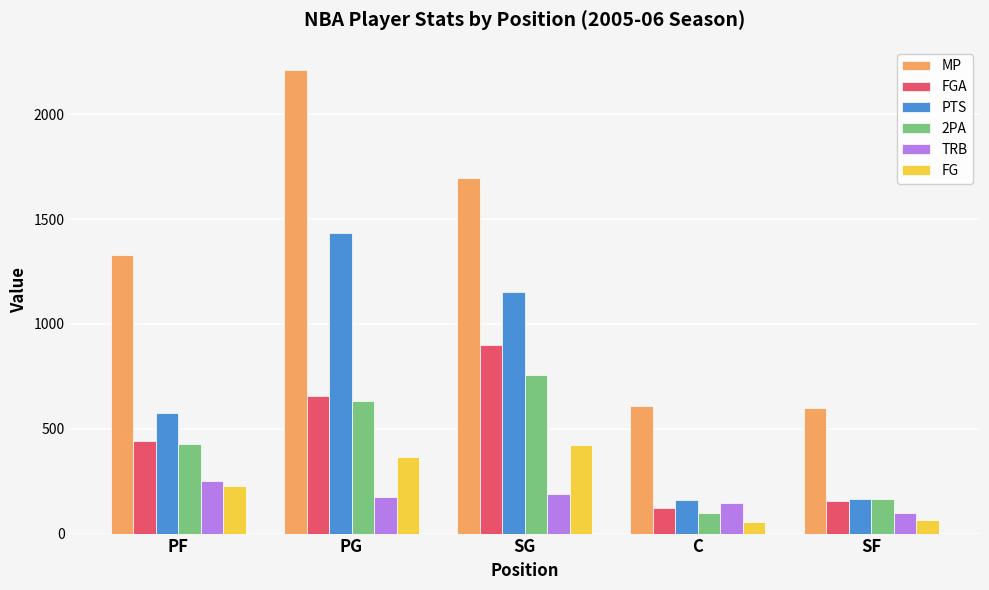

Between PF and SF, which series saw the biggest shift?

MP